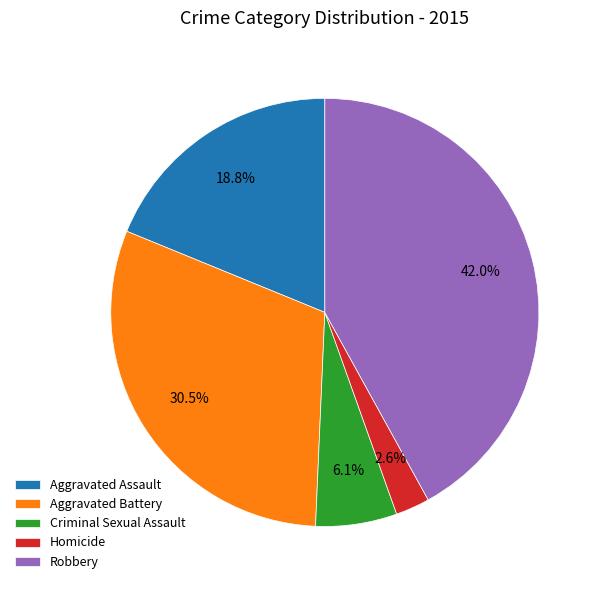

Which slice is the smallest?

Homicide